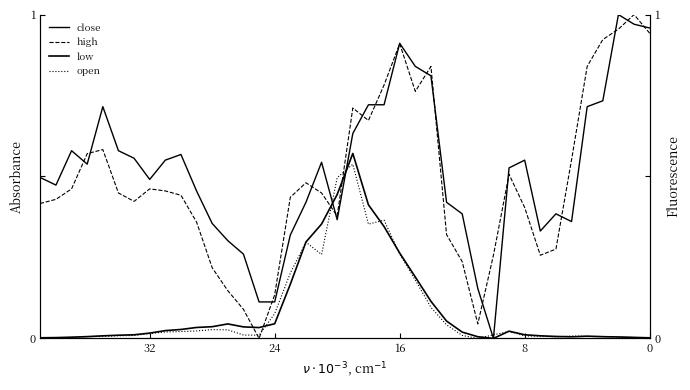

Count the number of categories in the chart.

40